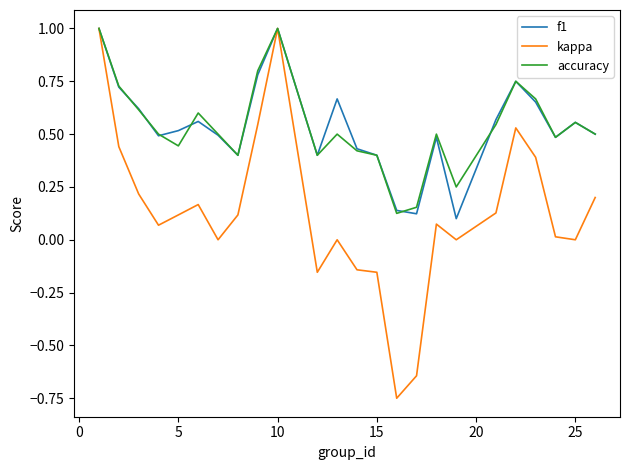

How many distinct data groups are displayed?

3